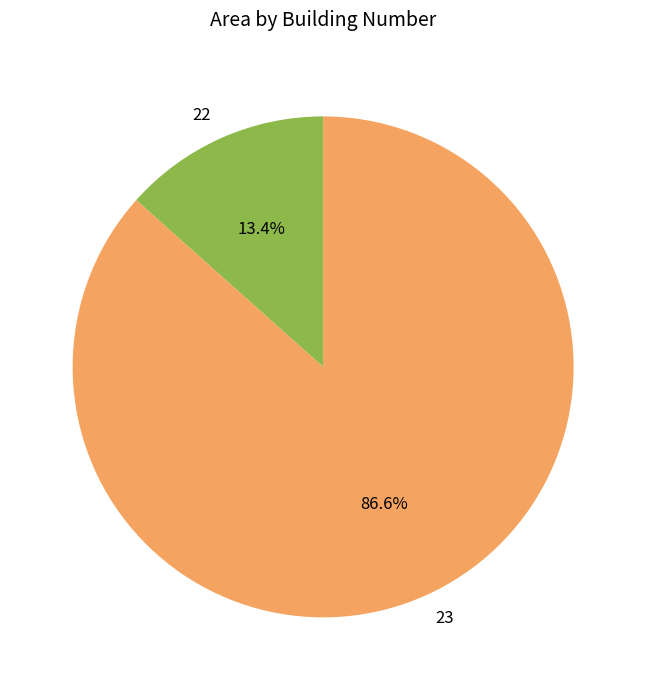

To the nearest percent, what percentage of the pie is 23?

87%